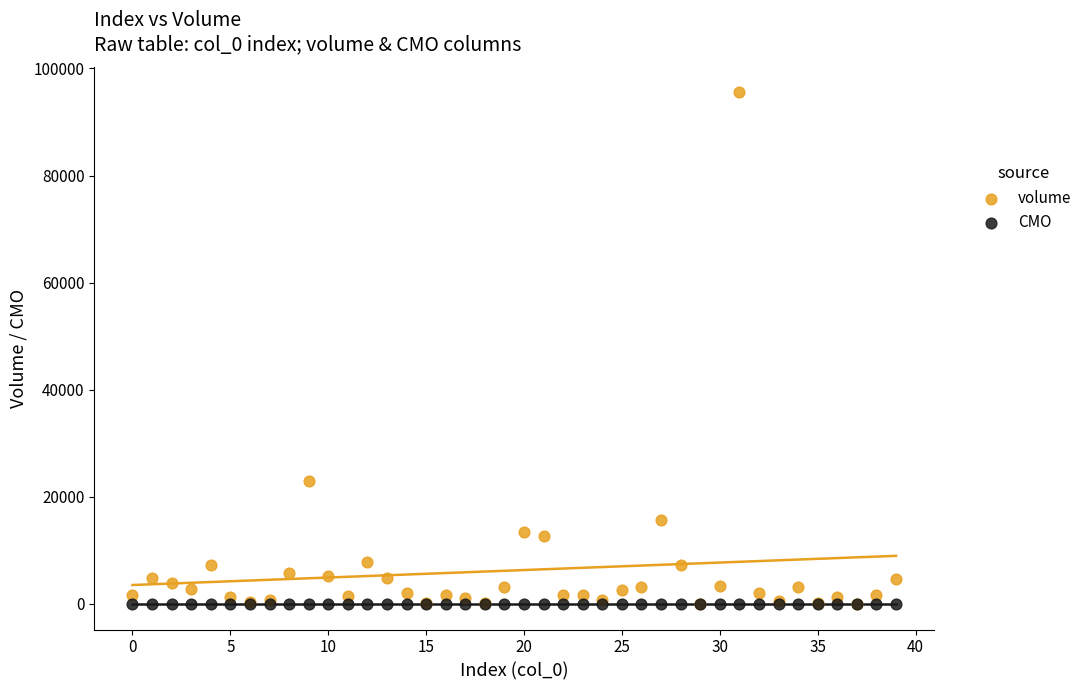

Across all series, what Y value is closest to 47756?

23013.7